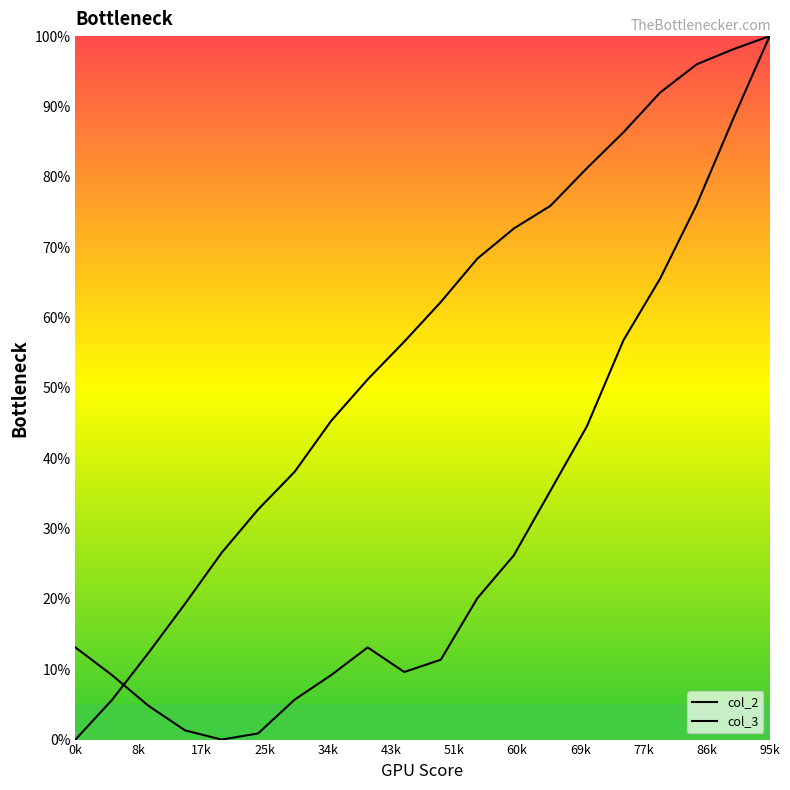

What is the average value of the col_2 series?

29.5